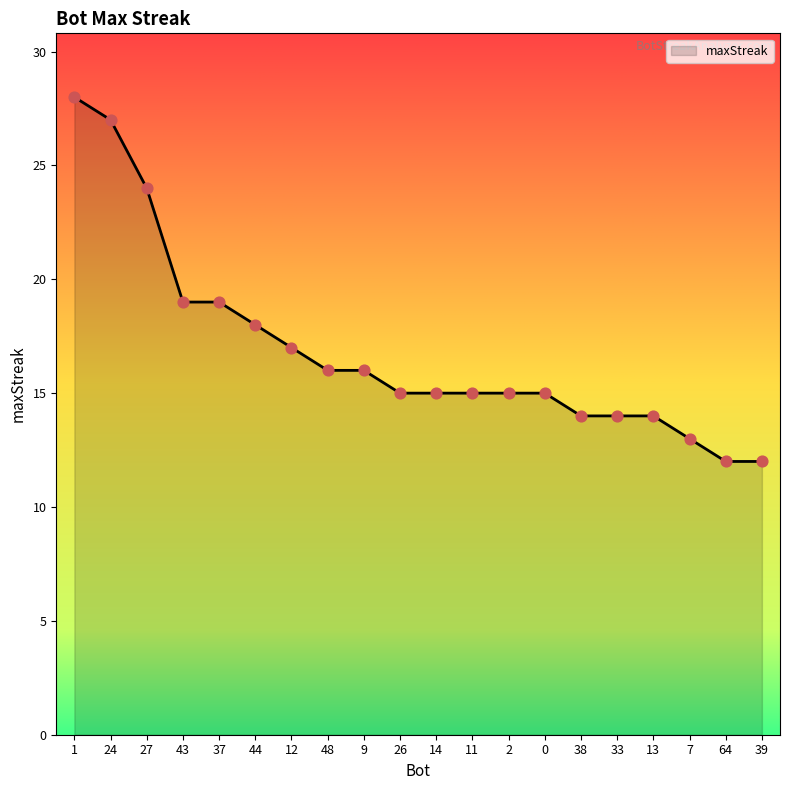

What is the ratio of the value at 24 to the value at 37?

1.4